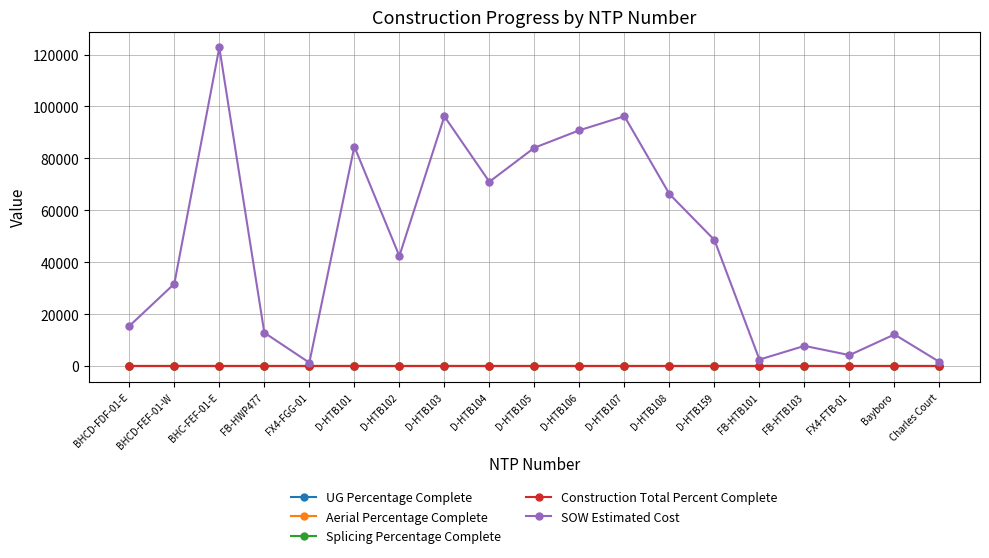

At how many categories does at least one series exceed 53272?

8